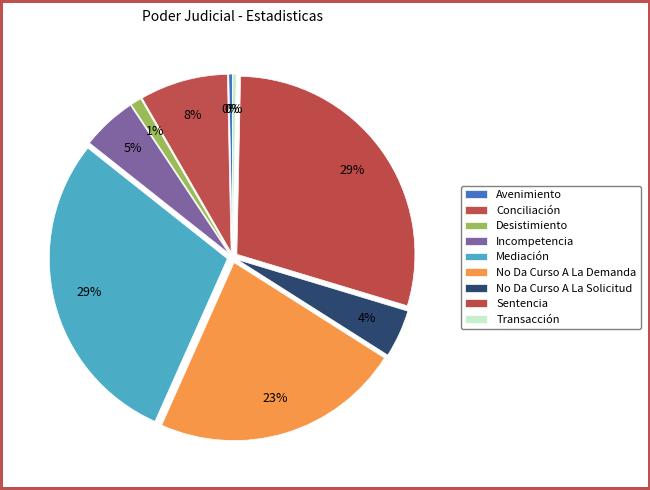

To the nearest percent, what is the difference between the largest and smallest slice percentages?

29%